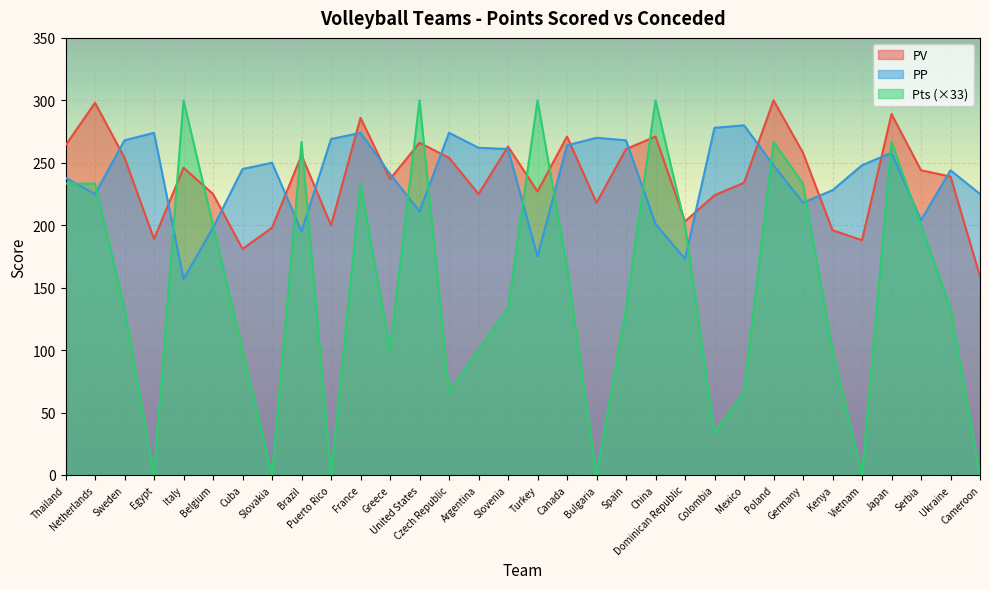

What are all the series names shown in the legend?

PV, PP, Pts (×33)